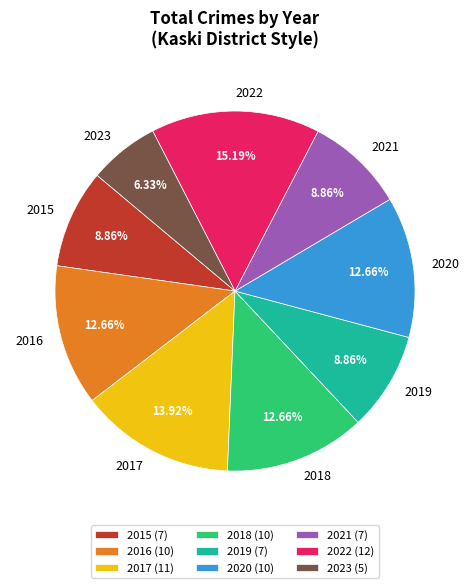

Which slice is the largest?

2022